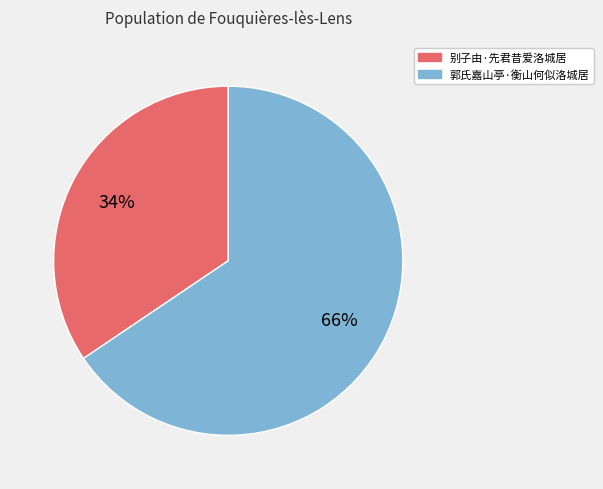

What is the smallest slice in the pie chart?

别子由·先君昔爱洛城居